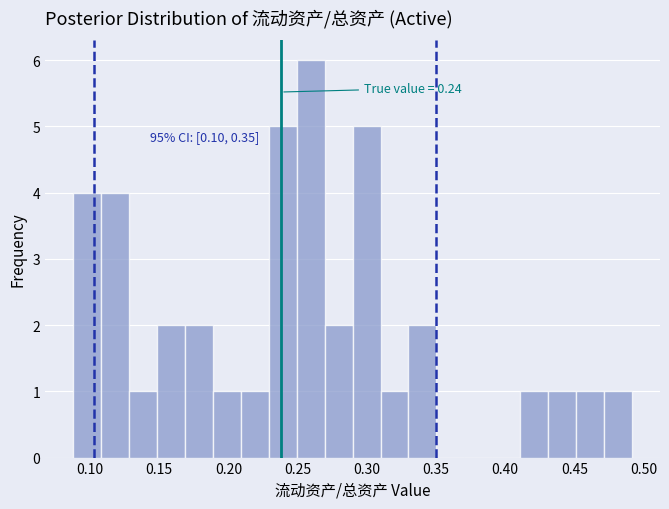

Over which range of the x-axis is the bar tallest?

0.25 to 0.27